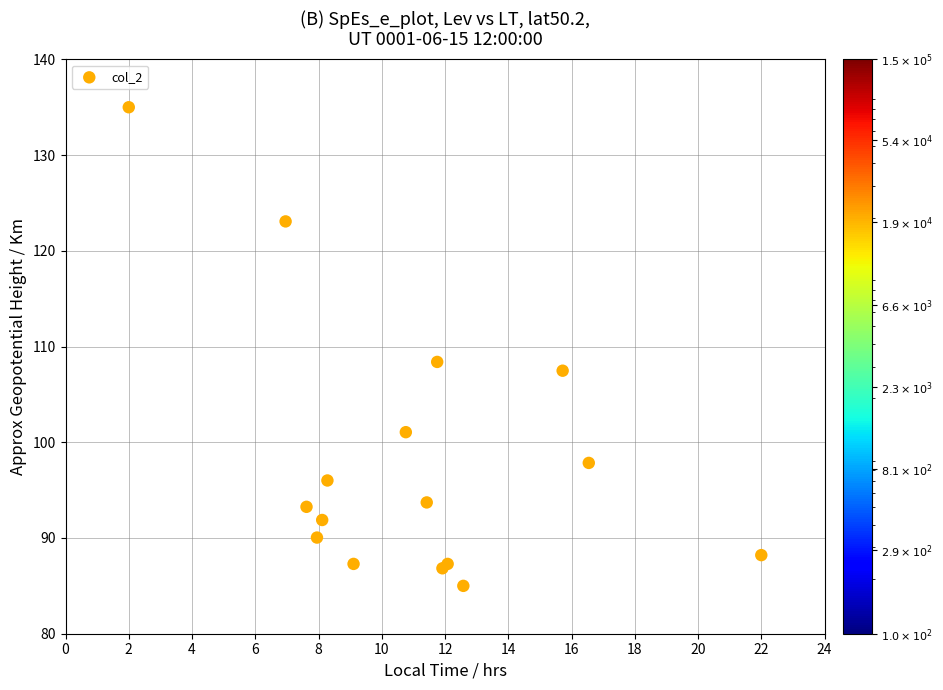

What Y value in the scatter plot is closest to 110?

108.4